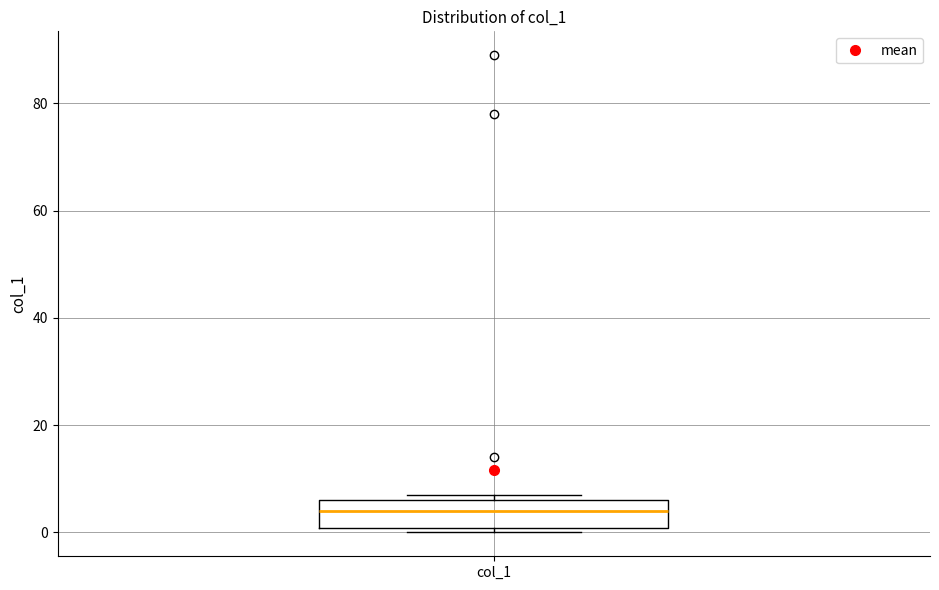

Where is the lower edge of the box for col_1 on the y-axis? The values are not printed on the chart, so give them approximately, as read against the axis.

0